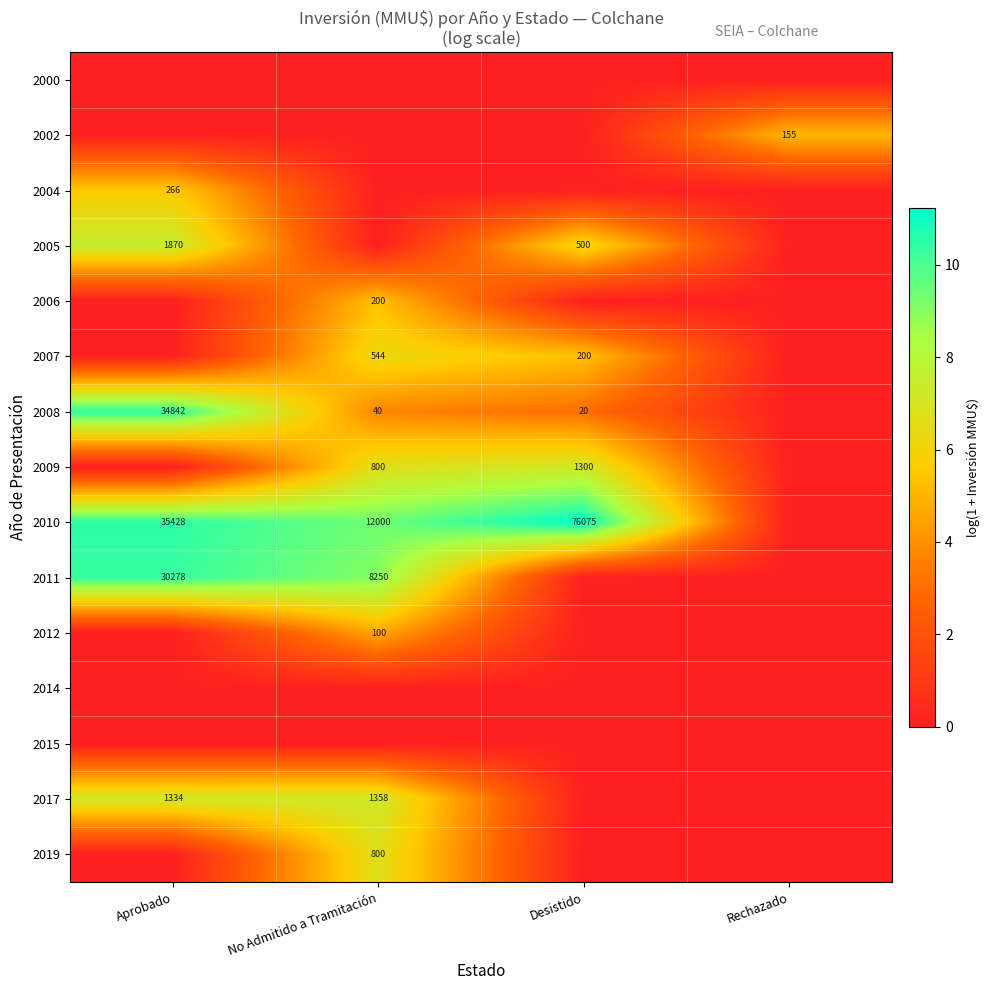

Between Aprobado and No Admitido a Tramitación, which is larger?

Aprobado